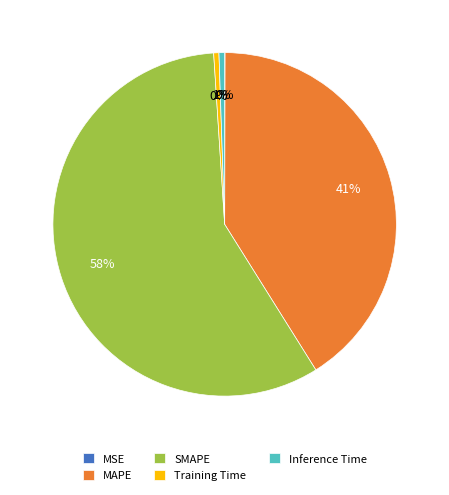

Do Inference Time and Training Time together represent more than half of the pie?

No